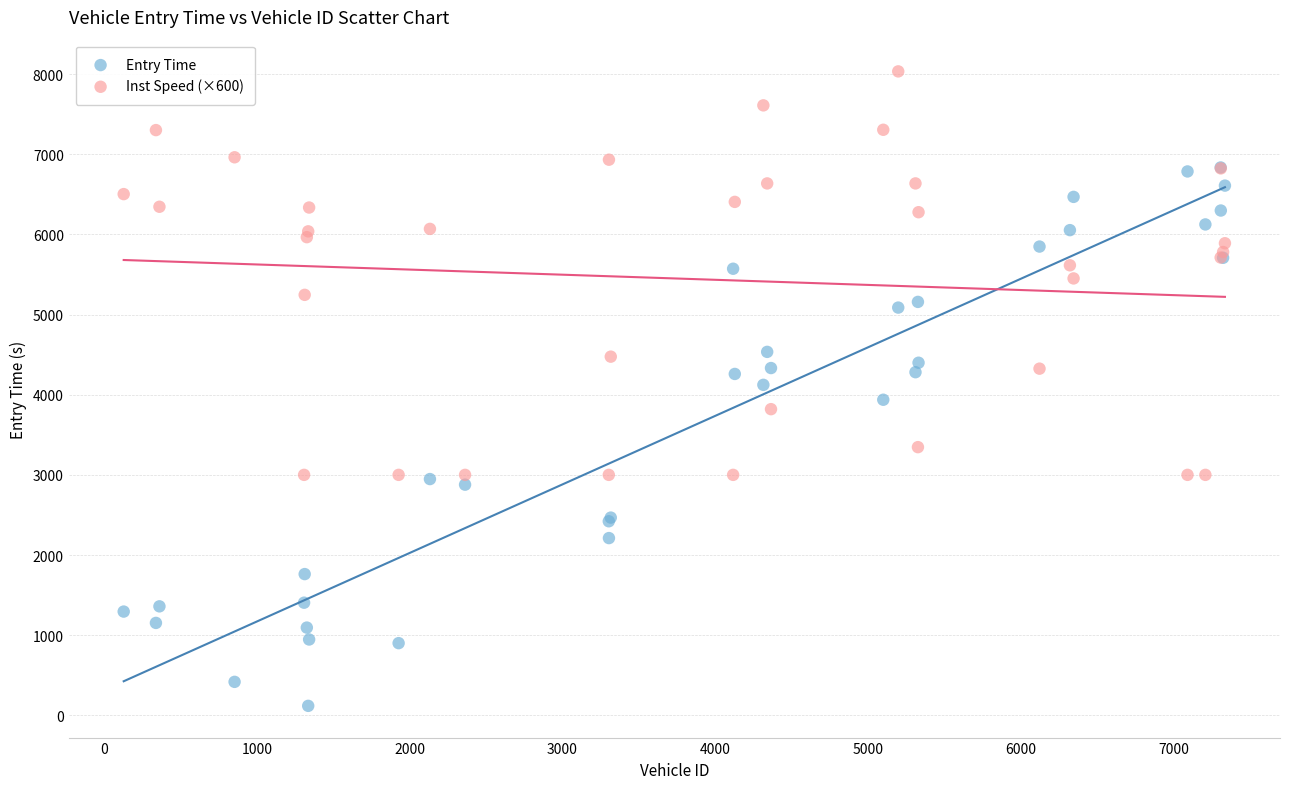

In the Entry Time series, what Y value is closest to 3476?

3937.0